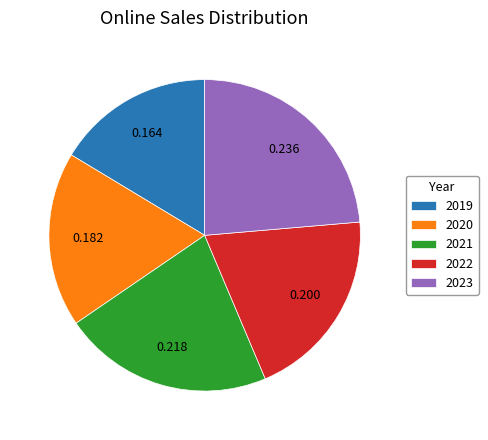

Rank the categories by value from highest to lowest.

2023, 2021, 2022, 2020, 2019